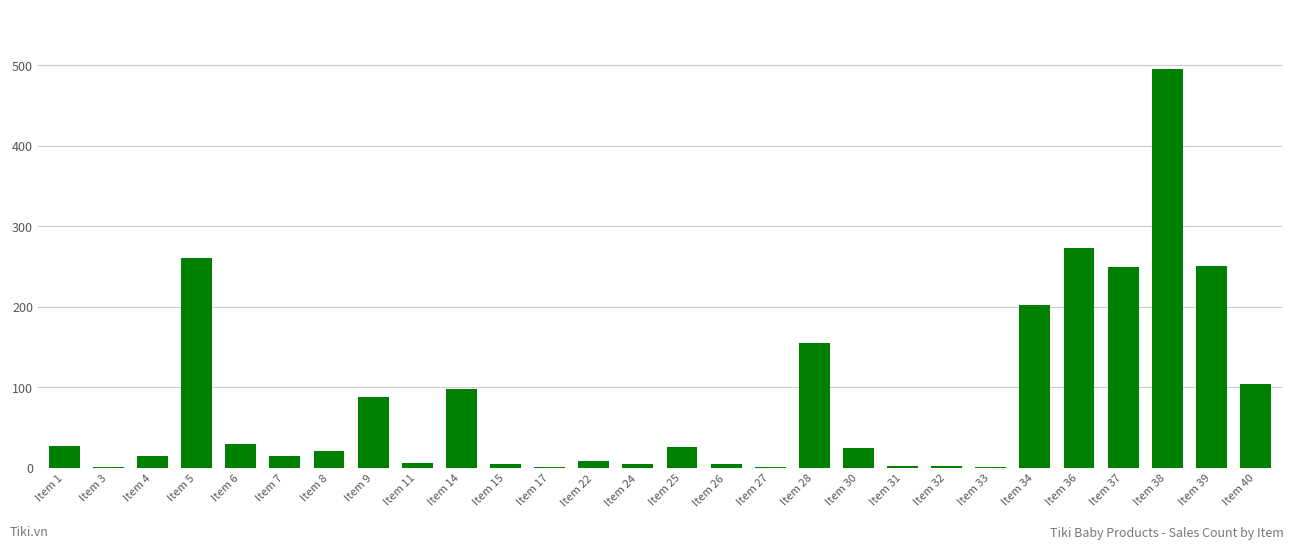

What is the sum of all values?

2375